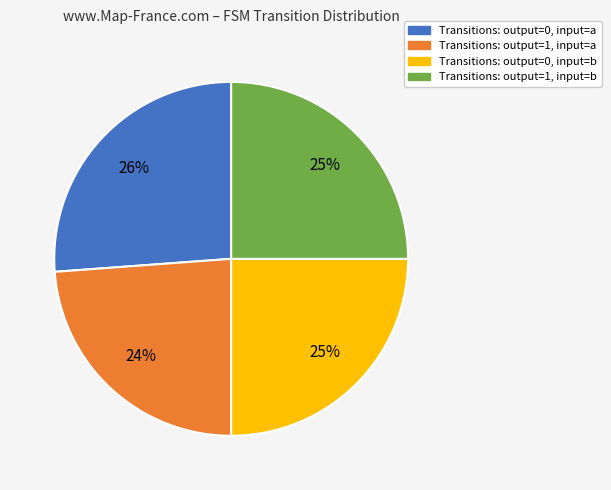

Is there any slice that represents more than half of the pie?

No